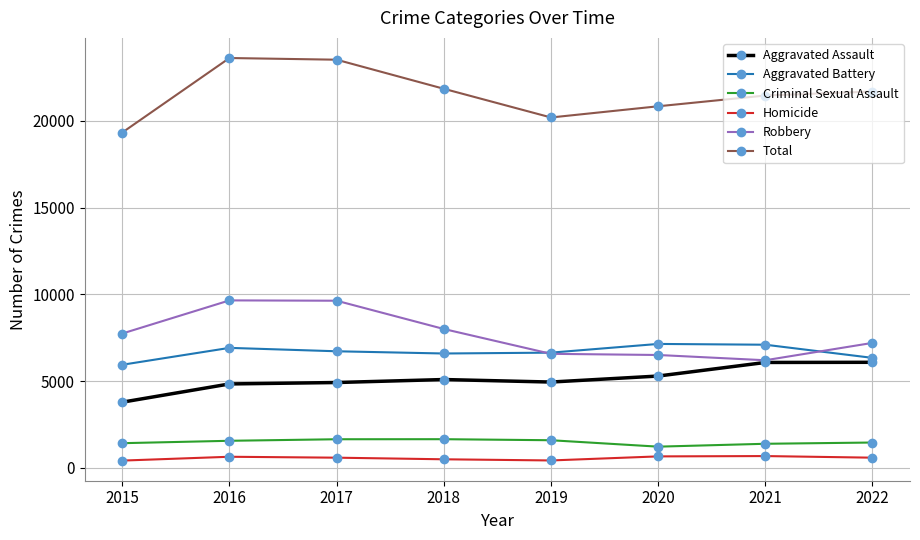

True or false: Total and Homicide intersect in this chart.

False